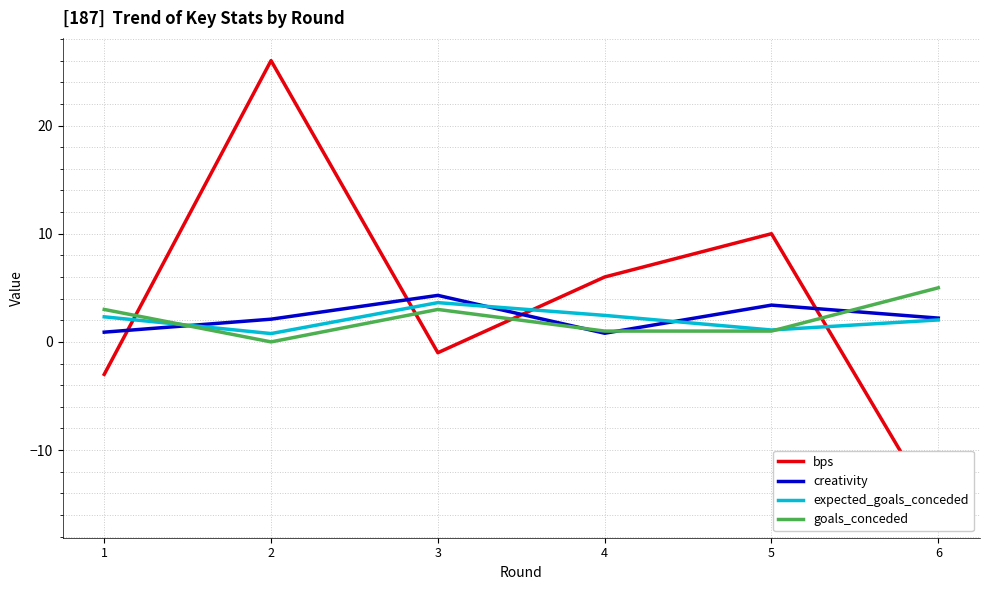

In creativity, how many points are higher than both neighbors (excluding endpoints)?

2